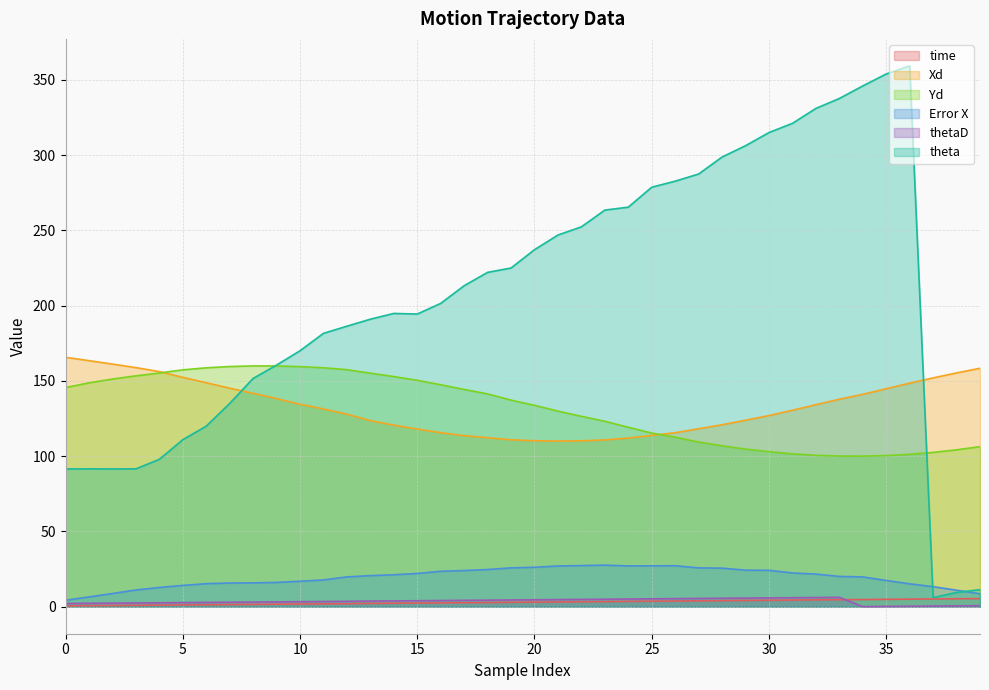

What is the sum of all thetaD values?

143.2